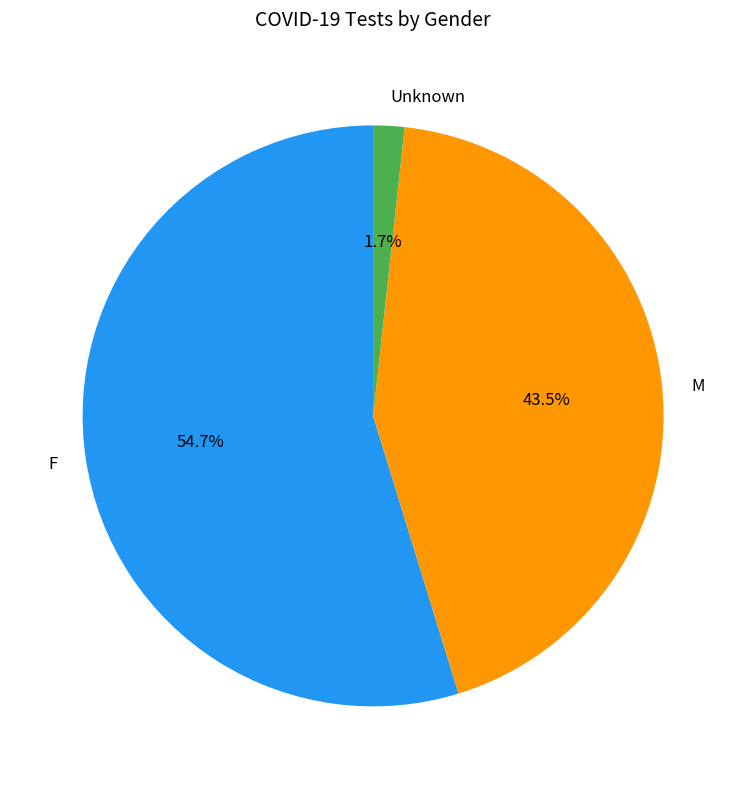

To the nearest percent, what percentage of the pie is Unknown?

2%